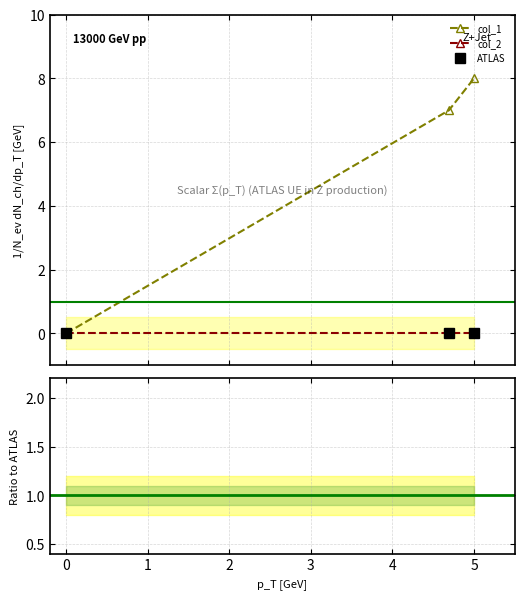

Is it true that col_2 equals 0.0 at 0?

True